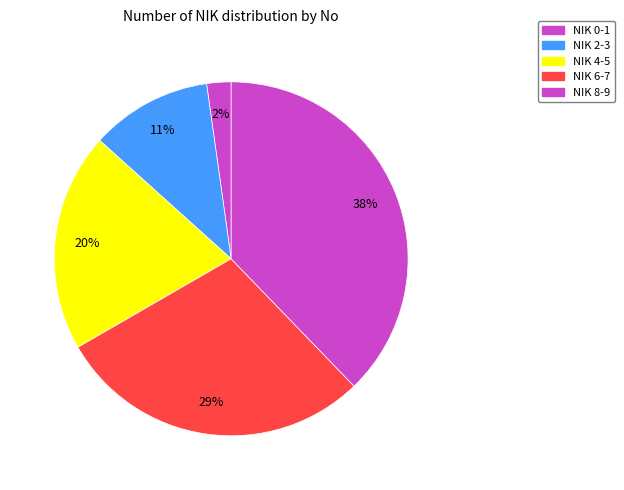

How many segments does this pie chart have?

5